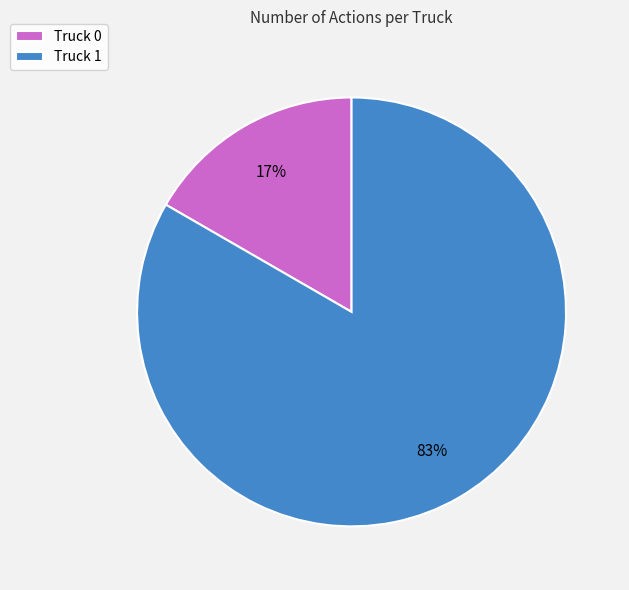

To the nearest percent, what is the average slice percentage?

50%